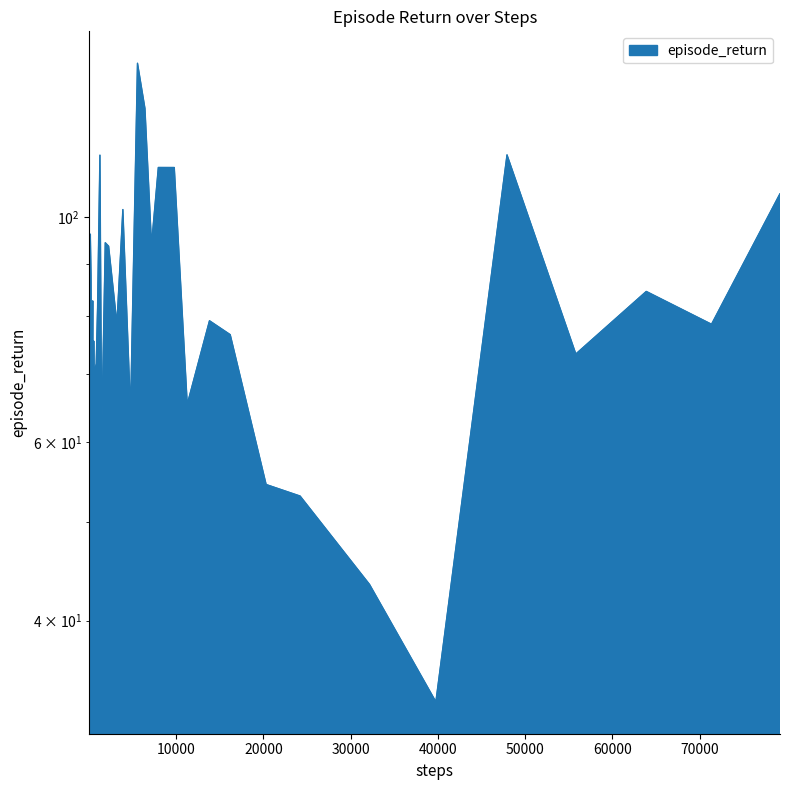

What is the greatest value displayed?

141.9